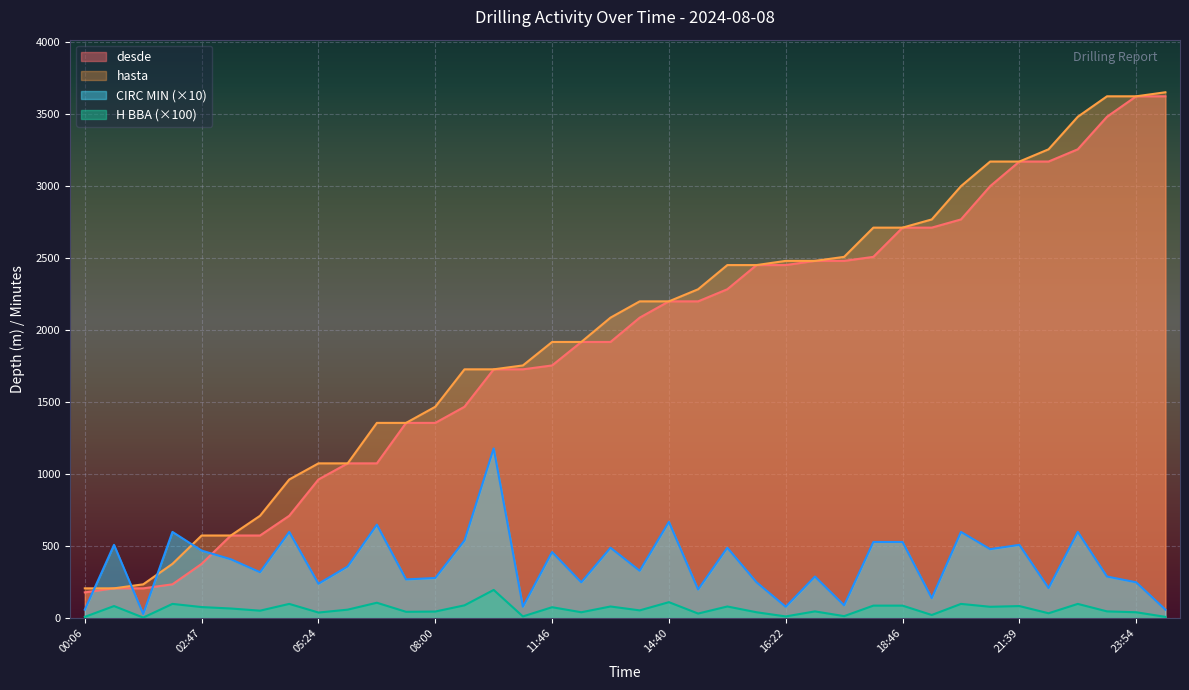

True or false: desde has a value of 236.0 at 02:00.

True